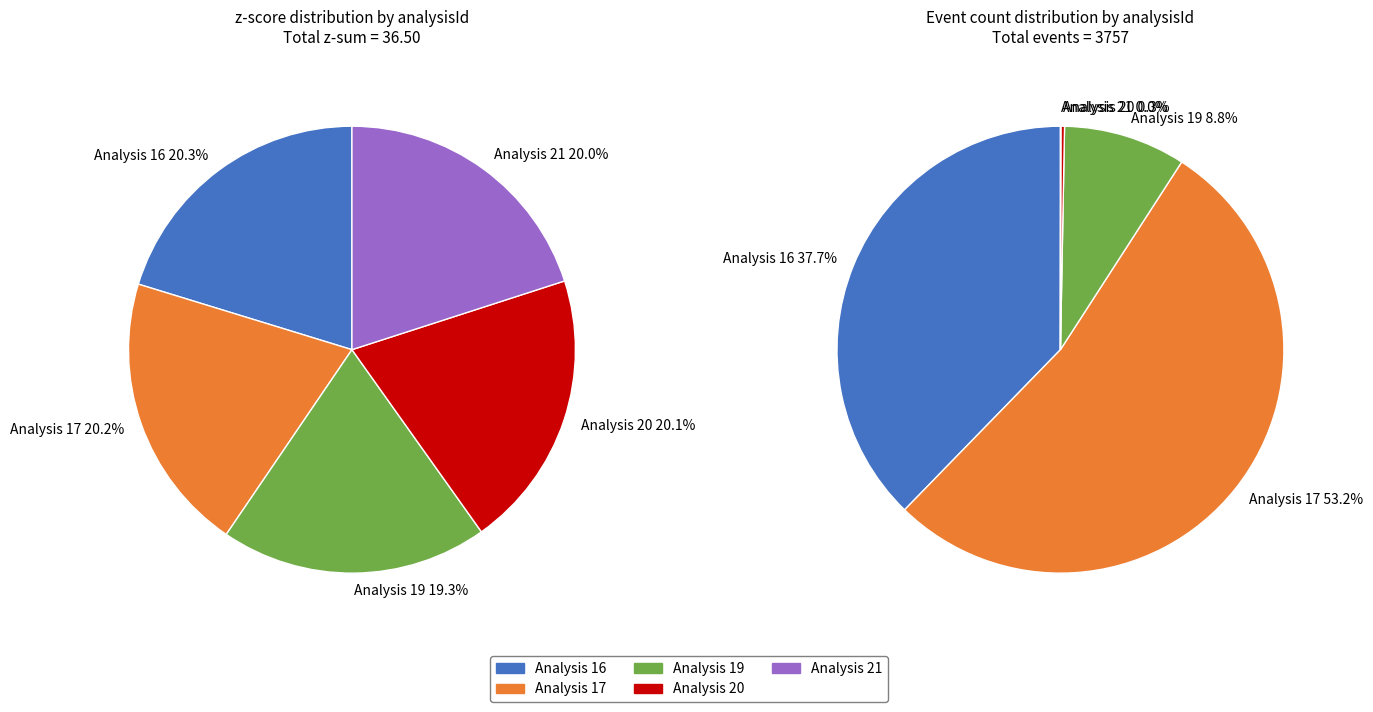

Rank the categories by value from highest to lowest.

16, 17, 20, 21, 19